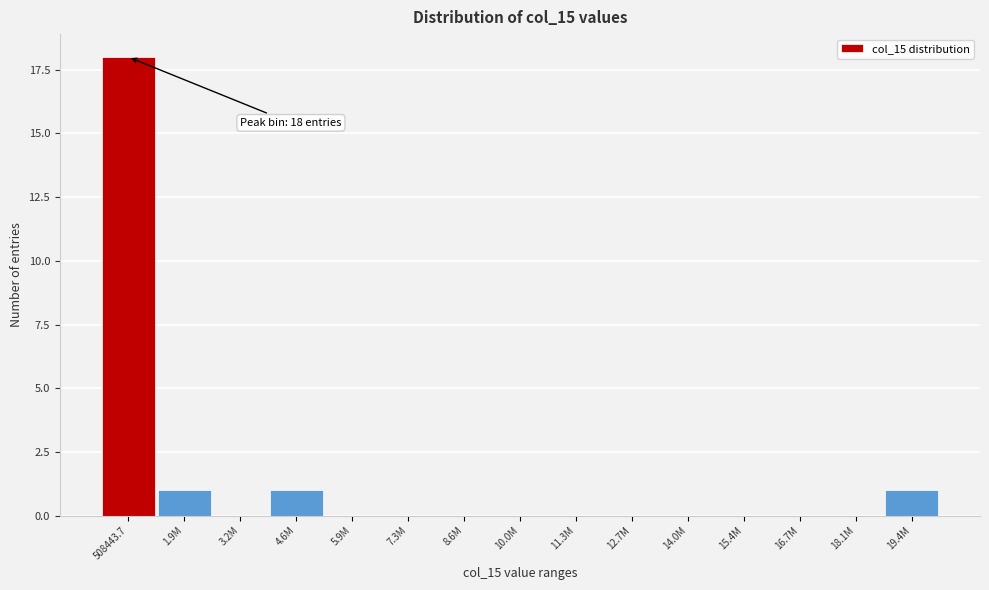

Reading left to right, transcribe all the data shown in this chart.

508443.7=18	1.9M=1	3.2M=0	4.6M=1	5.9M=0	7.3M=0	8.6M=0	10.0M=0	11.3M=0	12.7M=0	14.0M=0	15.4M=0	16.7M=0	18.1M=0	19.4M=1